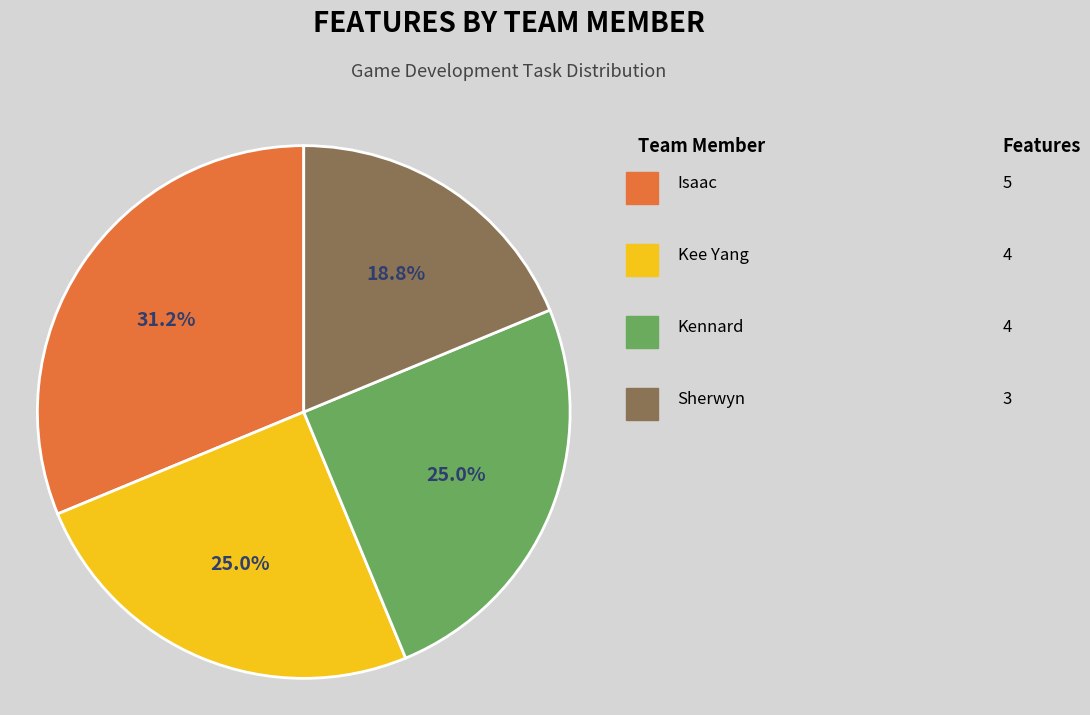

Is there any slice that represents more than half of the pie?

No